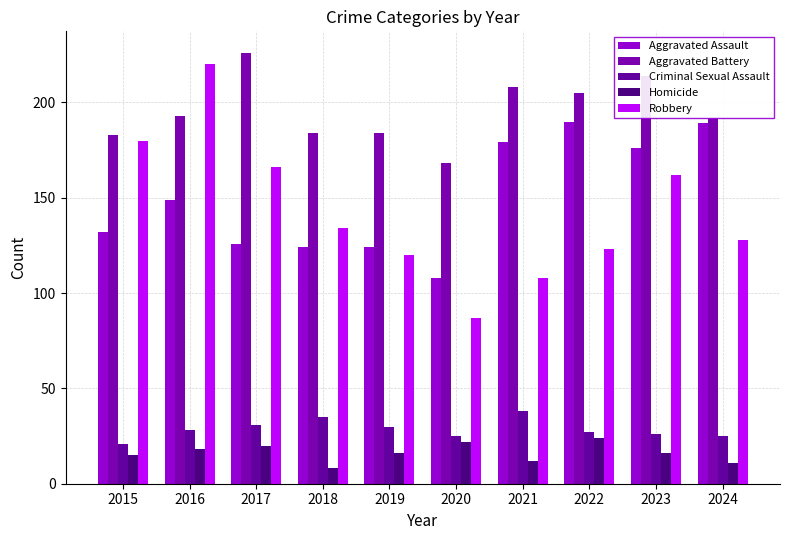

What is the difference between the highest and lowest values at 2023?

198